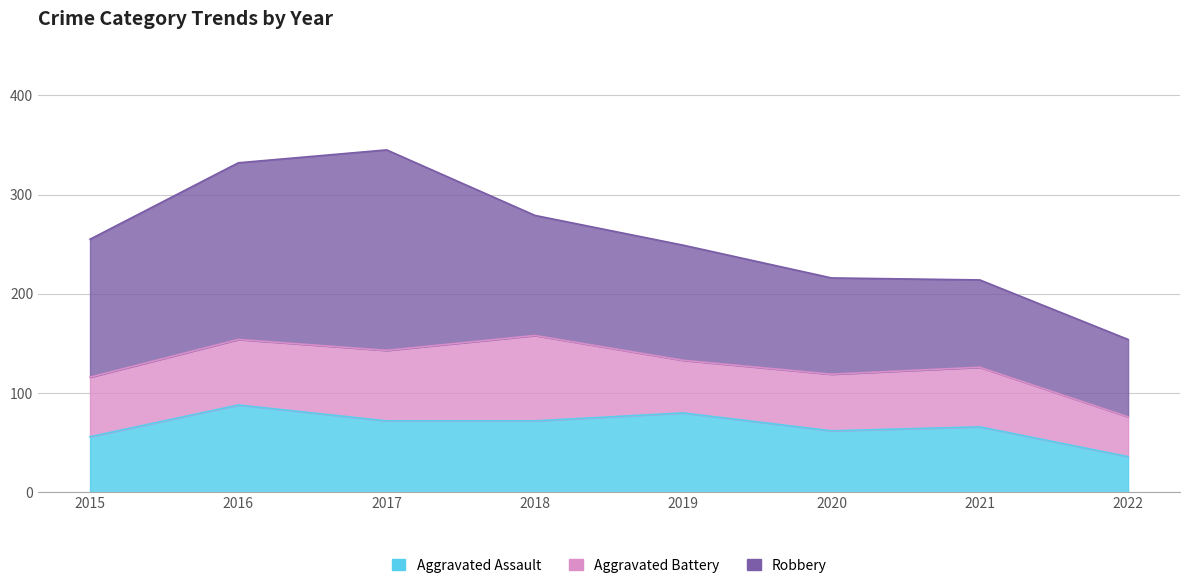

What is the difference between the second highest and second lowest values in the Aggravated Assault series?

24